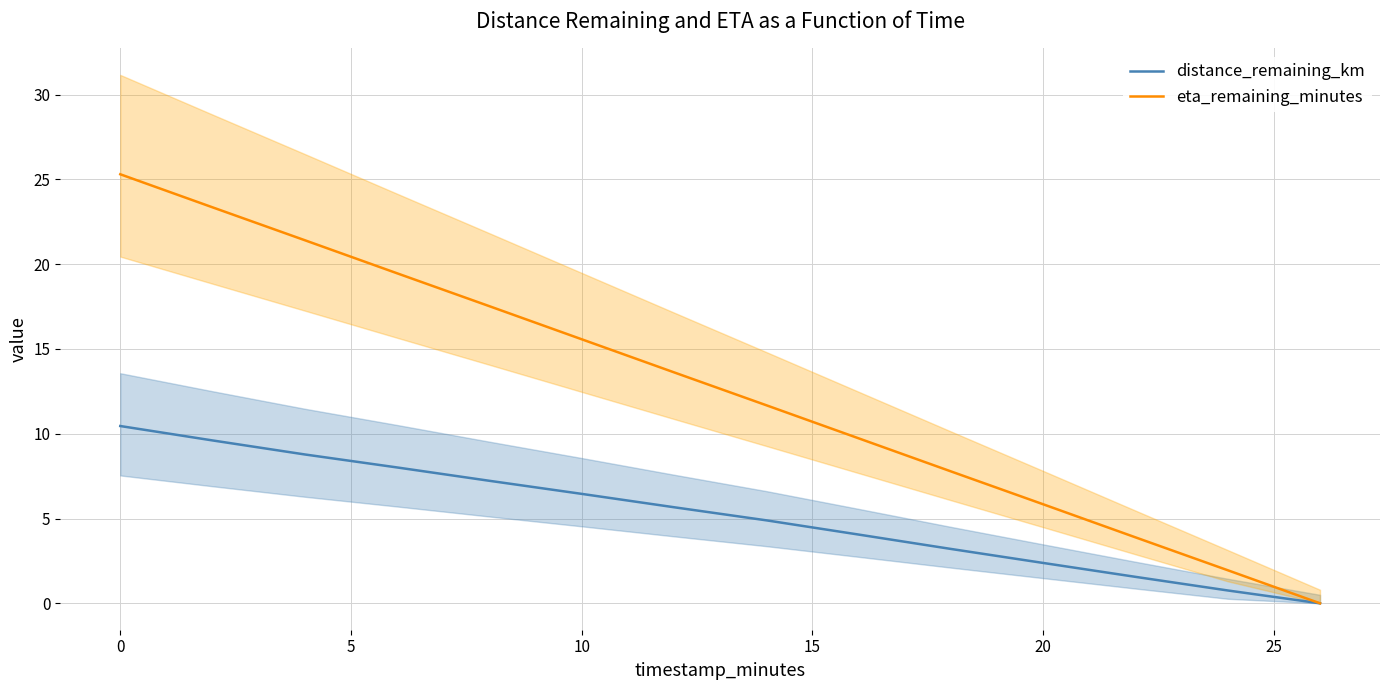

Reading left to right, extract all data points from this chart.

distance_remaining_km: 10.5	9.6	8.8	8.0	7.2	6.5	5.7	4.9	4.1	3.2	2.4	1.6	0.8	0.0
eta_remaining_minutes: 25.3	23.4	21.4	19.5	17.5	15.6	13.6	11.7	9.7	7.8	5.8	3.9	1.9	0.0